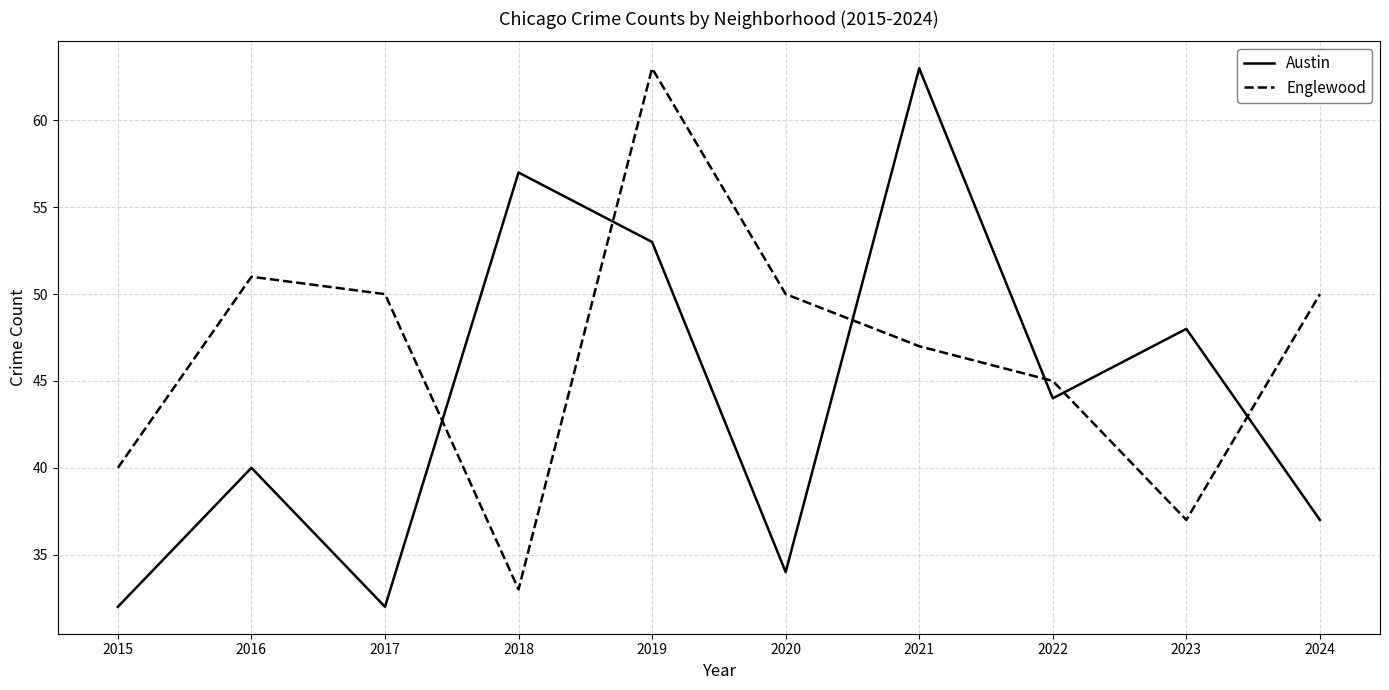

Where is the first local maximum for Englewood?

2016